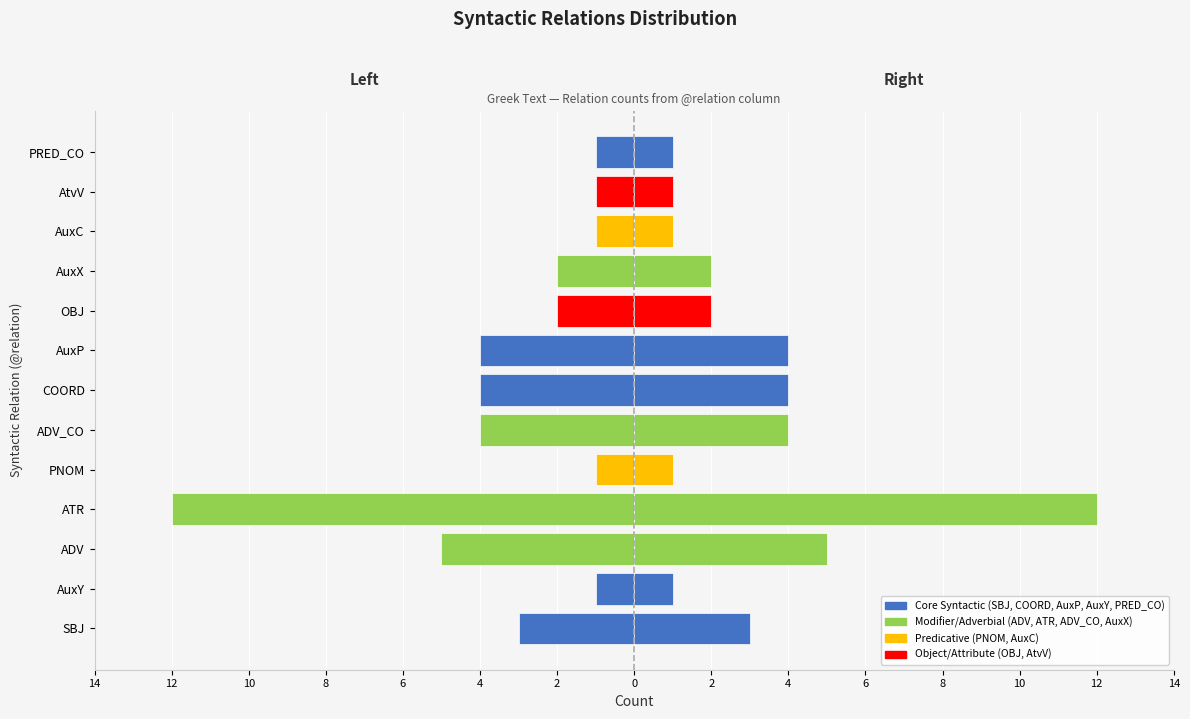

Which series has the largest range (max minus min)?

Count (mirrored)